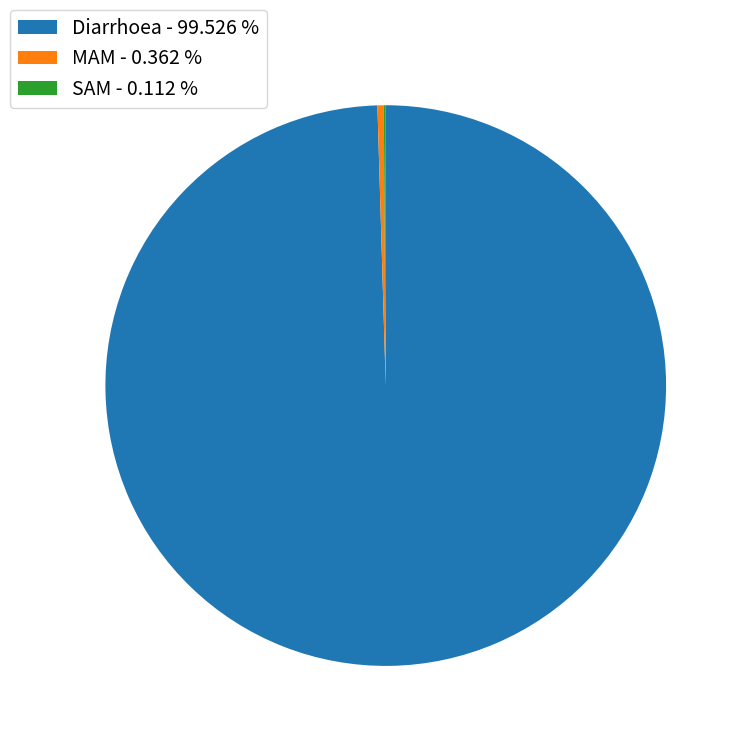

Does Diarrhoea represent more than half of the total?

Yes